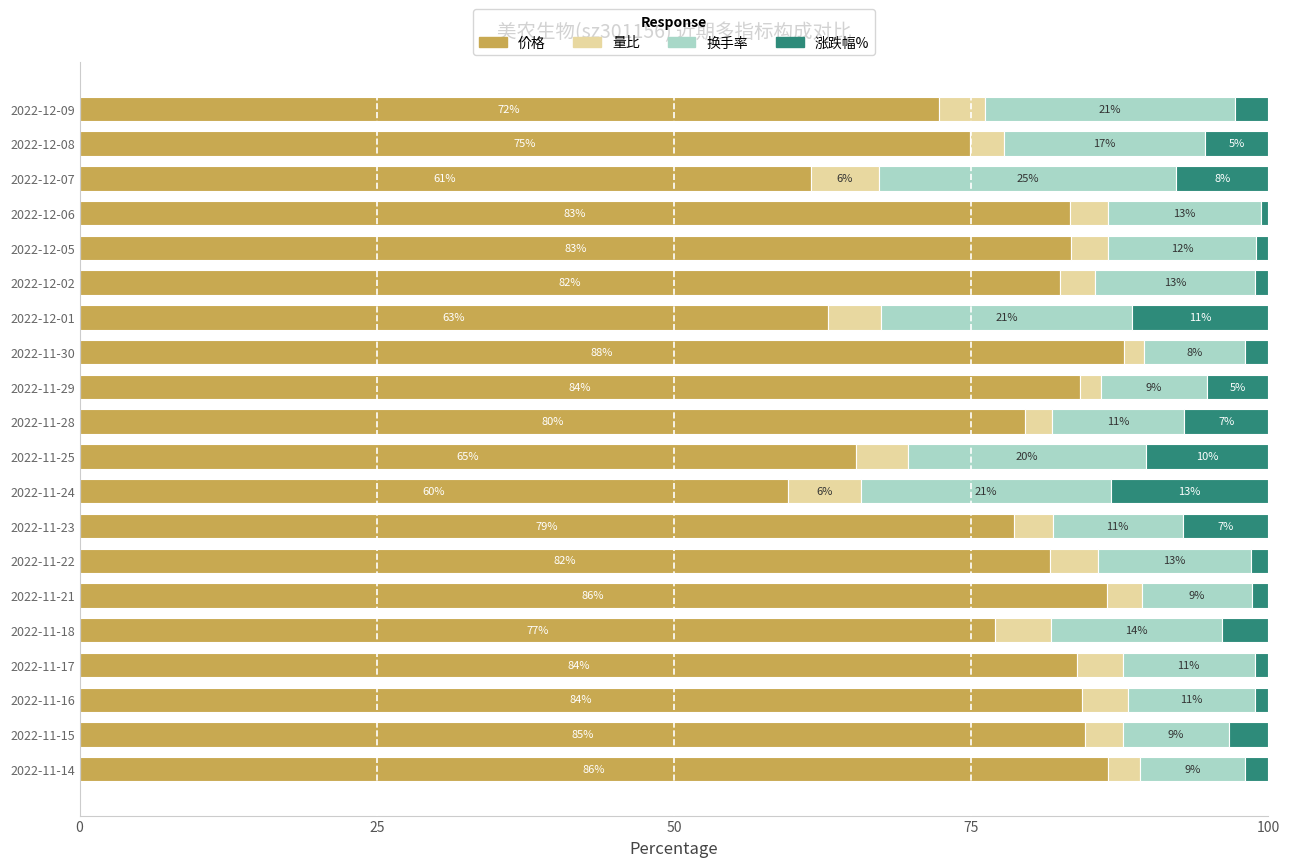

What are all the series names shown in the legend?

价格, 量比, 换手率, 涨跌幅%